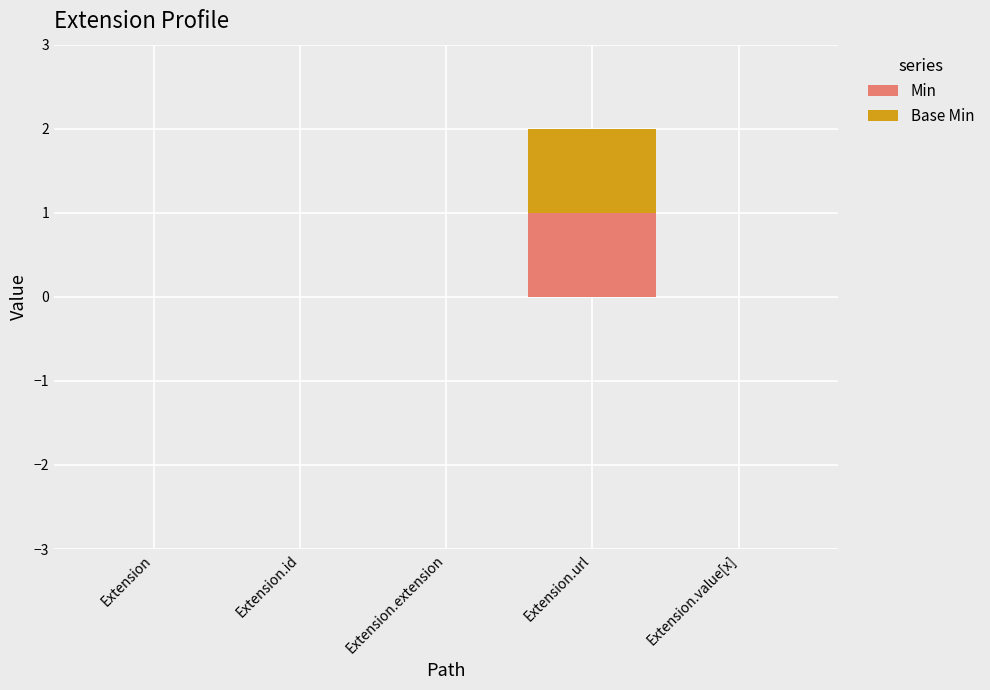

True or false: Min has a value of 0 at Extension.value[x].

True